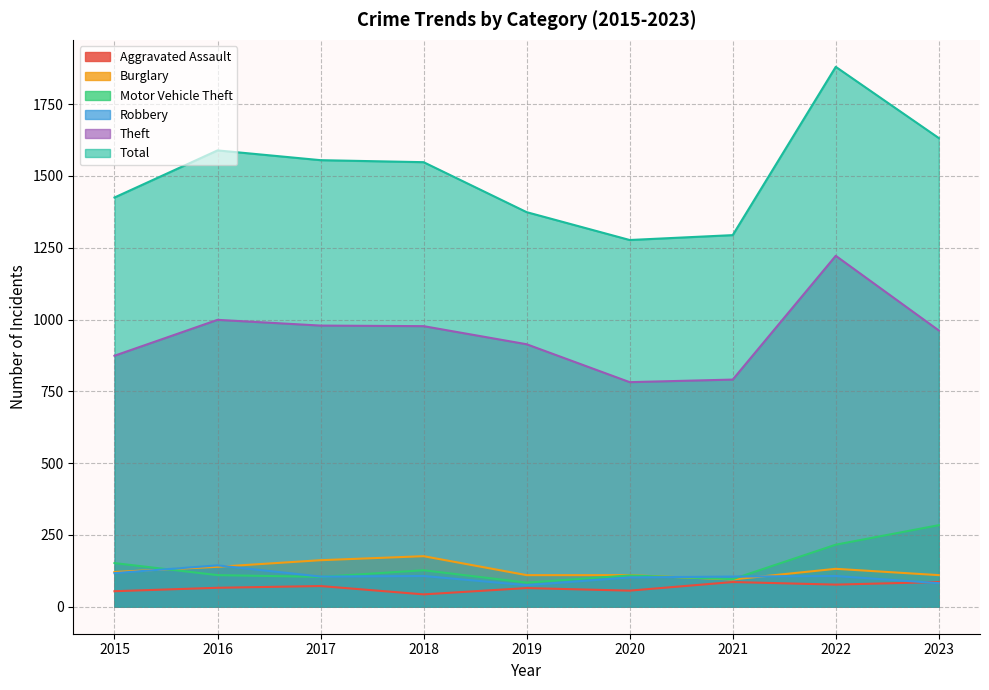

What are all the series names shown in the legend?

Aggravated Assault, Burglary, Motor Vehicle Theft, Robbery, Theft, Total